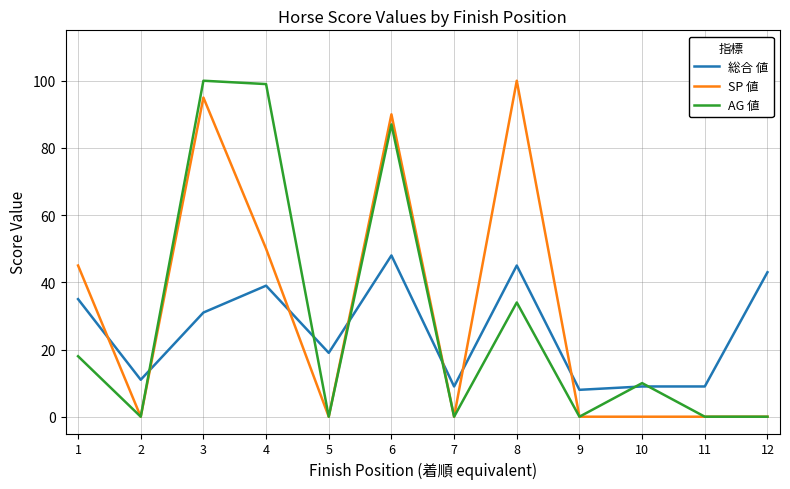

The value of AG 値 at 5 is 0. True or false?

True